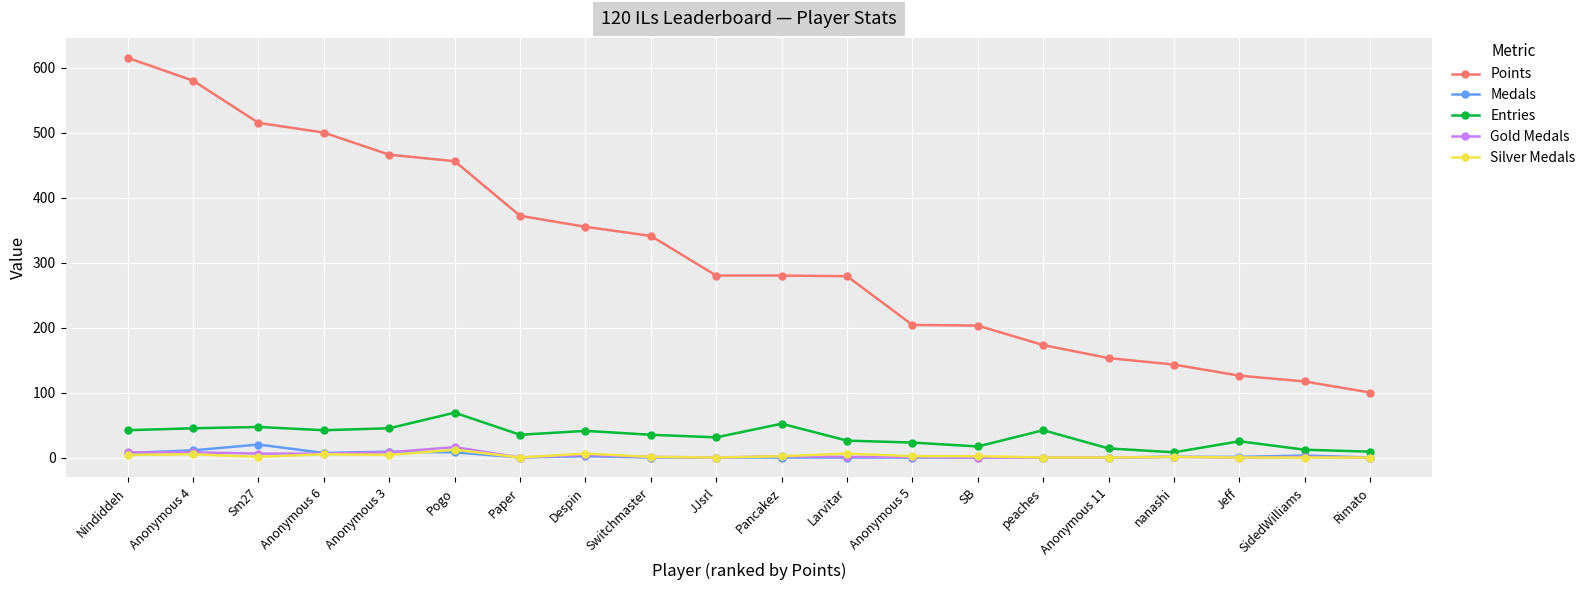

Which series has the largest total across all categories?

Points